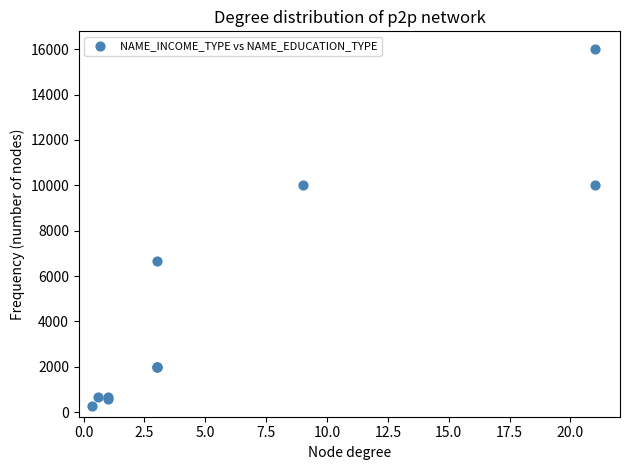

What Y value in the scatter plot is closest to 8142?

6666.7